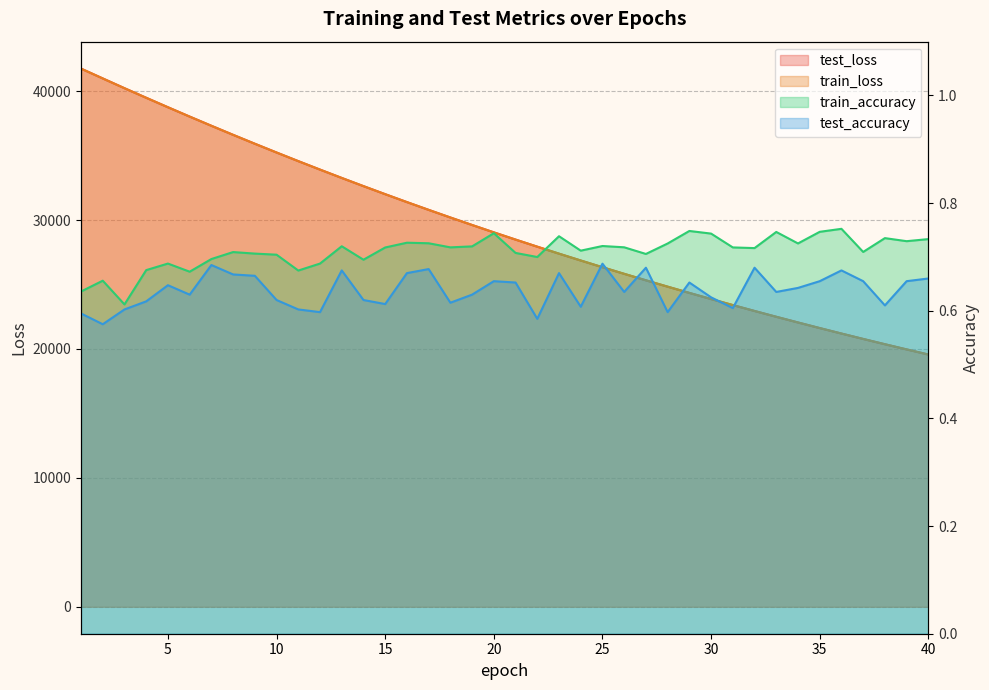

True or false: test_loss and train_loss intersect in this chart.

False